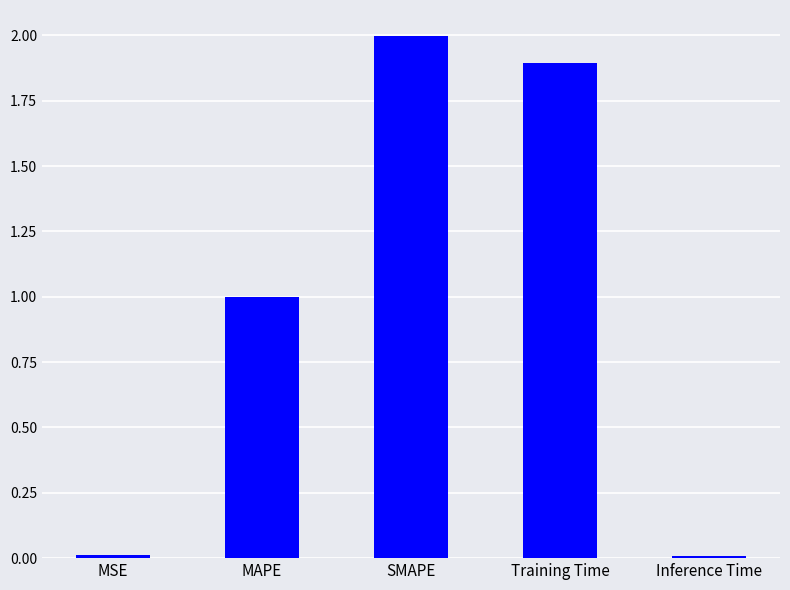

Which has a higher value, Training Time or Inference Time?

Training Time